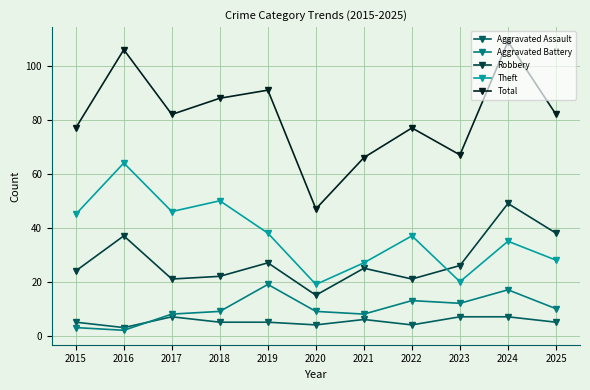

What is the minimum value shown in the chart?

2